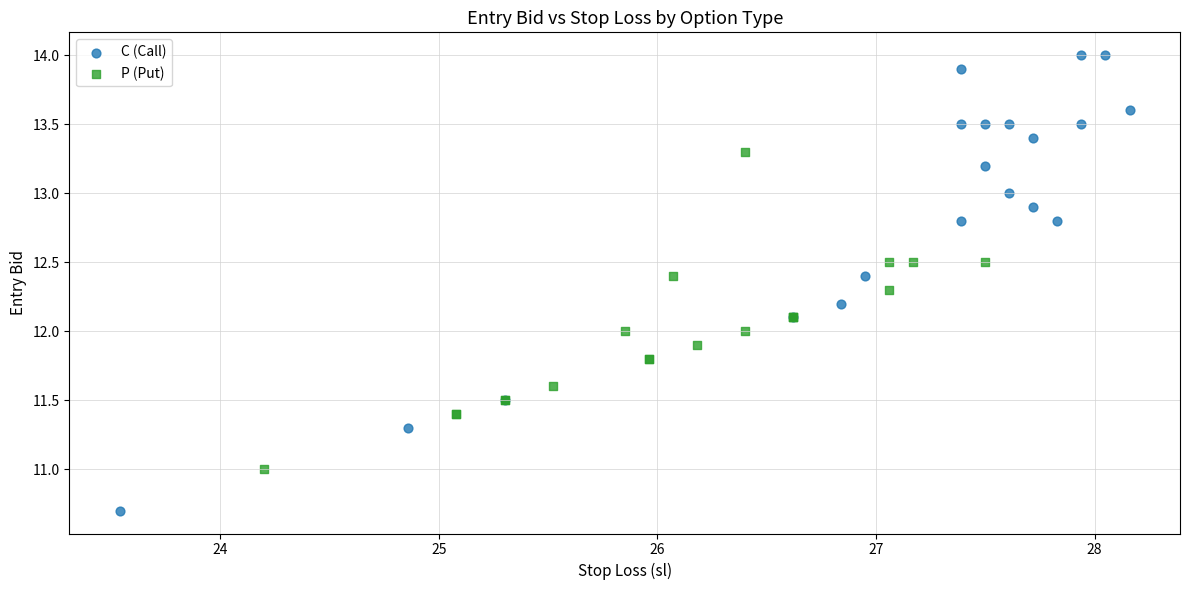

Which series has the widest spread of Y values?

C (Call)